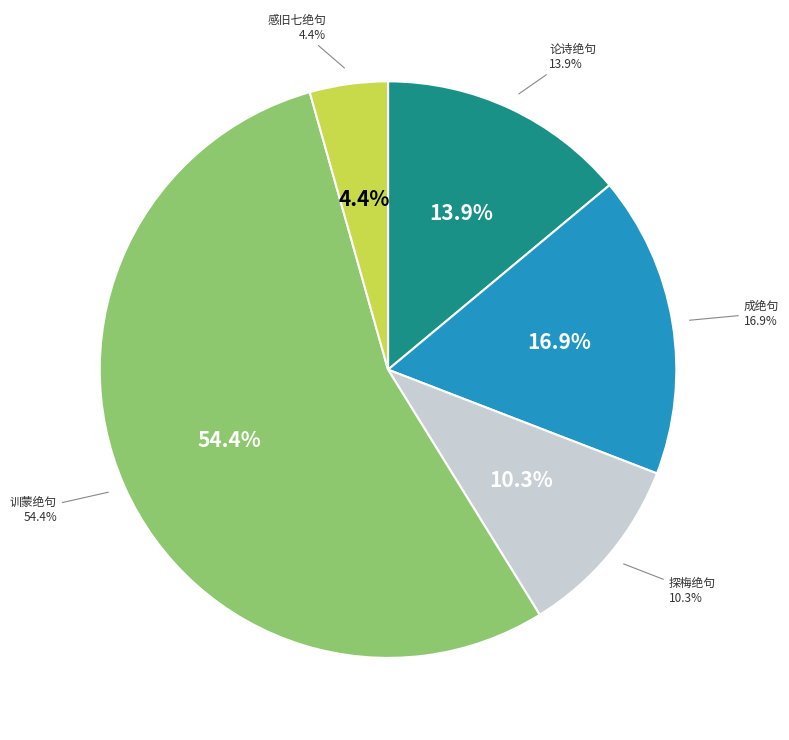

True or false: 训蒙绝句 学 accounts for 63% of the total.

False